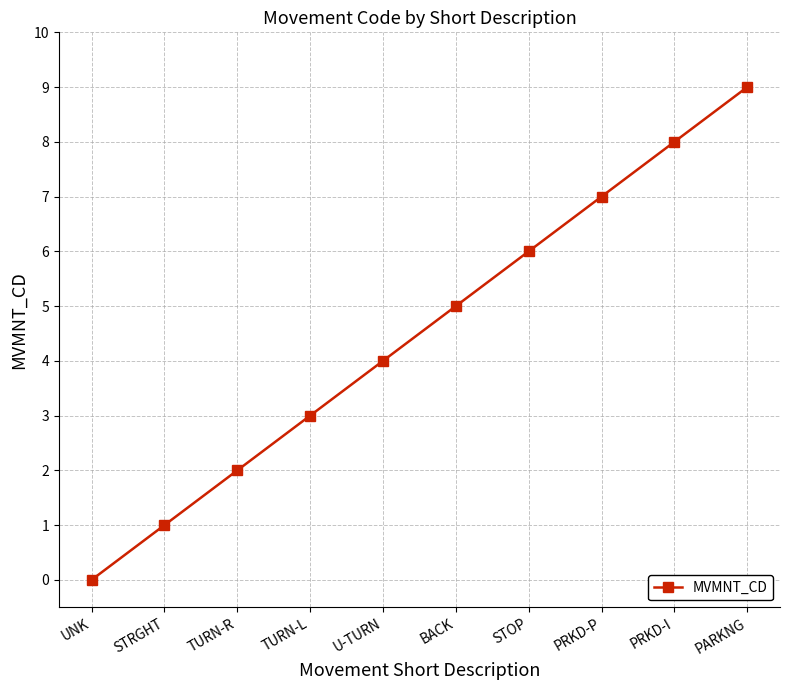

How many positive values are there?

9